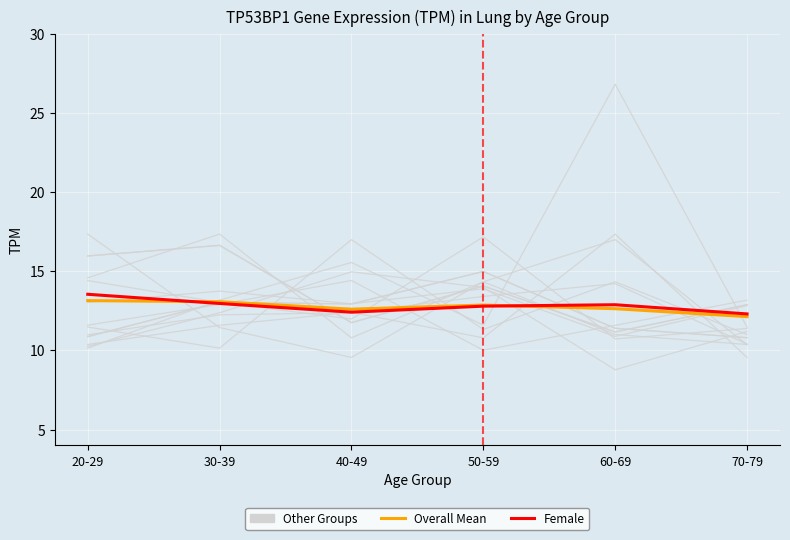

Reading left to right, extract all data points from this chart.

Other Groups: 20-29=17.3	30-39=11.4	40-49=9.6	50-59=14.3	60-69=17.0	70-79=10.3
Overall Mean: 20-29=13.1	30-39=13.1	40-49=12.6	50-59=12.9	60-69=12.6	70-79=12.1
Female: 20-29=13.5	30-39=13.0	40-49=12.4	50-59=12.8	60-69=12.9	70-79=12.3